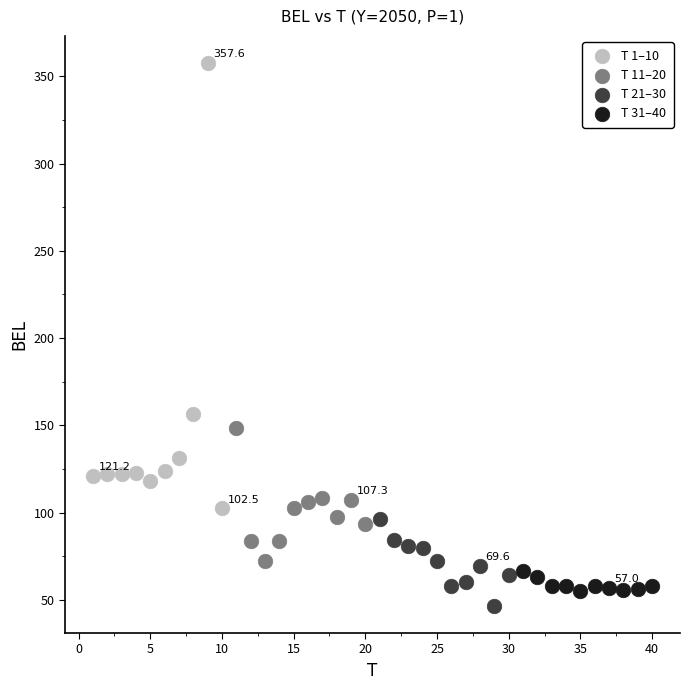

Which series reaches the maximum Y coordinate?

T 1–10